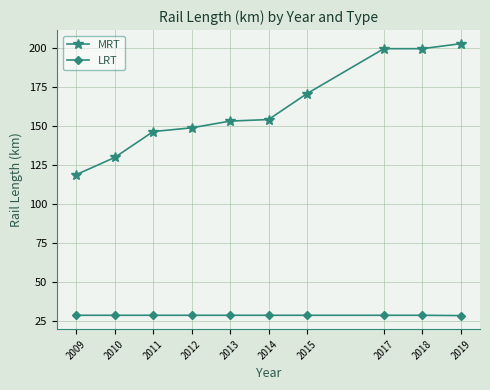

At which category does the chart reach its peak across all series?

2019